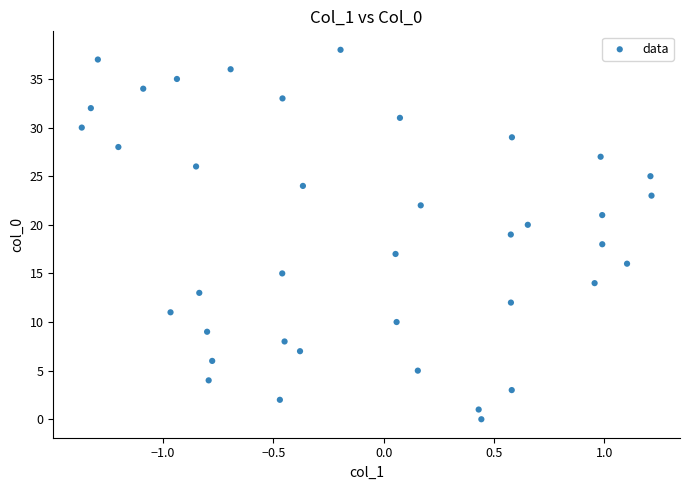

What is the range of Y values (max minus min)?

38